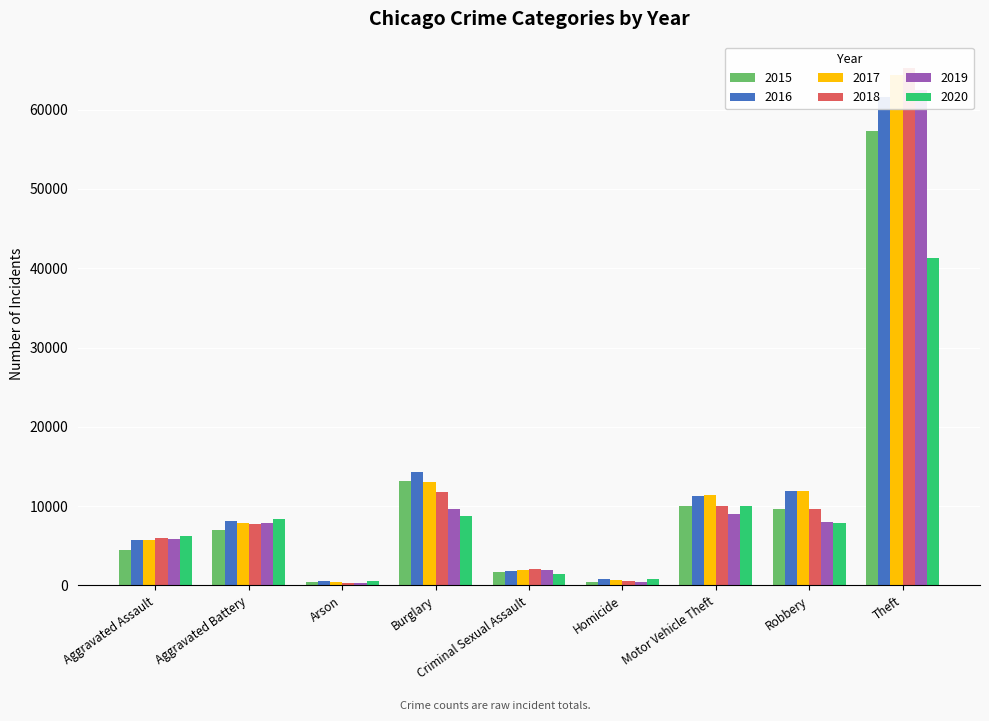

What is the difference between the highest and lowest values at Motor Vehicle Theft?

2403